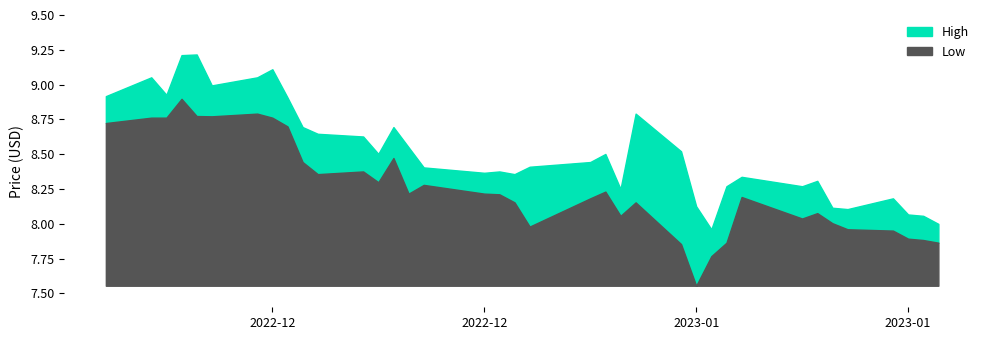

Which series has the largest range (max minus min)?

Low